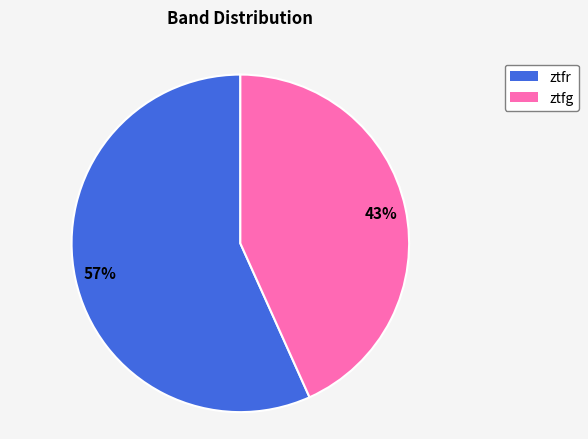

Which has a higher value, ztfr or ztfg?

ztfr